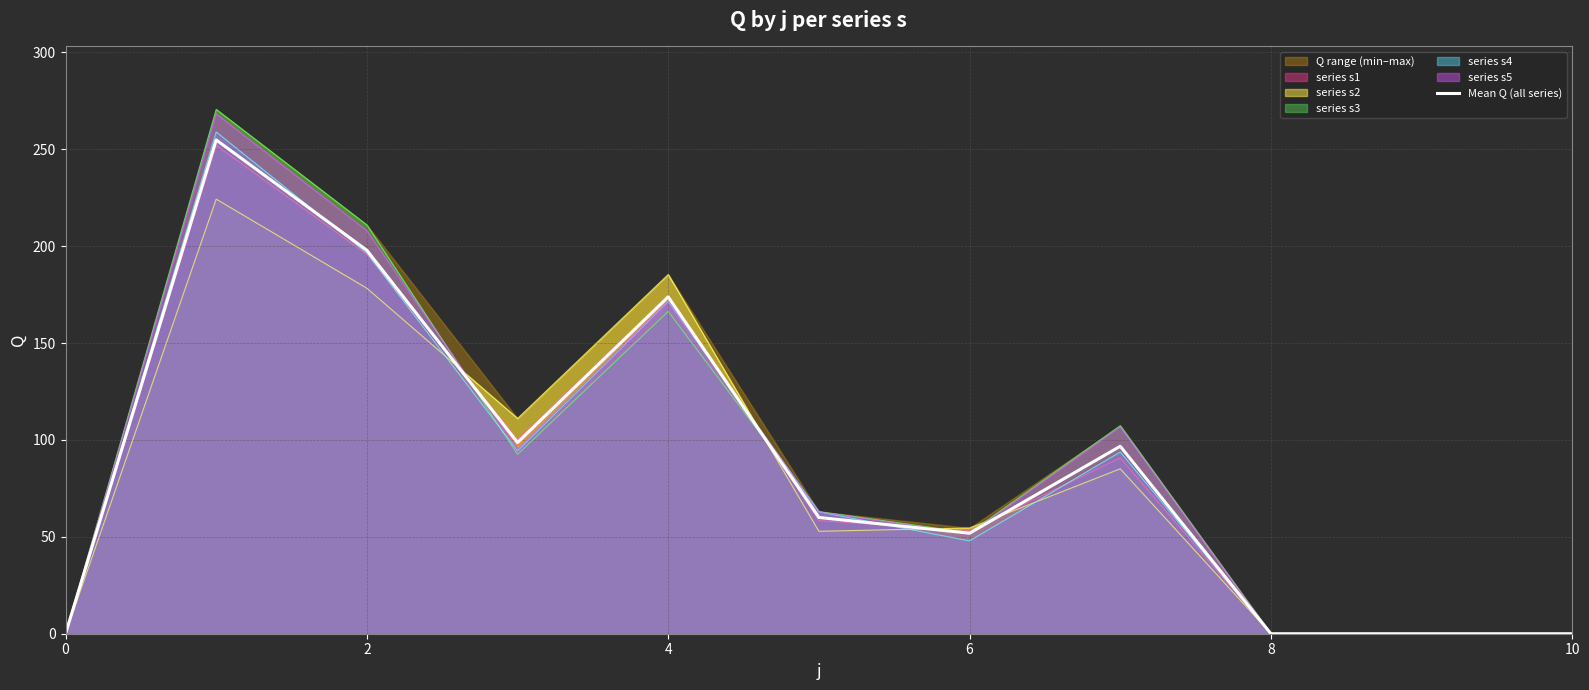

True or false: Mean Q (all series) has a value of 0.0 at 10.

True